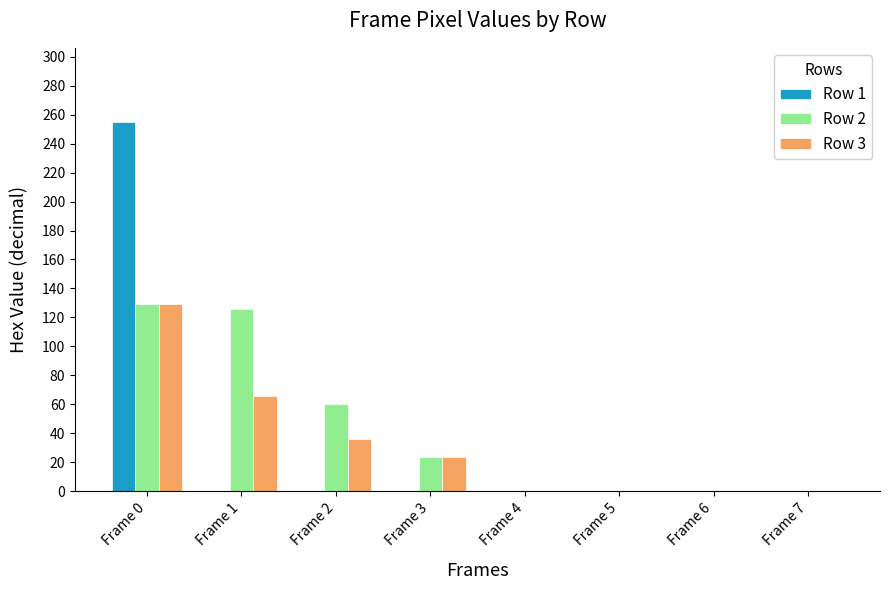

Reading left to right, what are all the values shown in this chart?

Row 1: 255	0	0	0	0	0	0	0
Row 2: 129	126	60	24	0	0	0	0
Row 3: 129	66	36	24	0	0	0	0